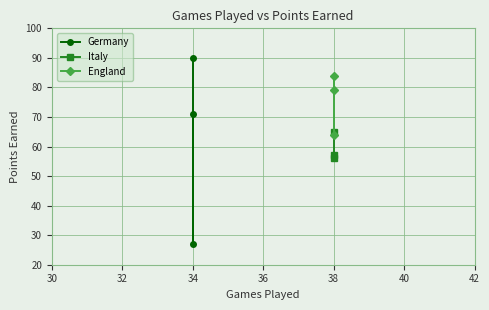

Is this an area chart (filled region under the line)?

No